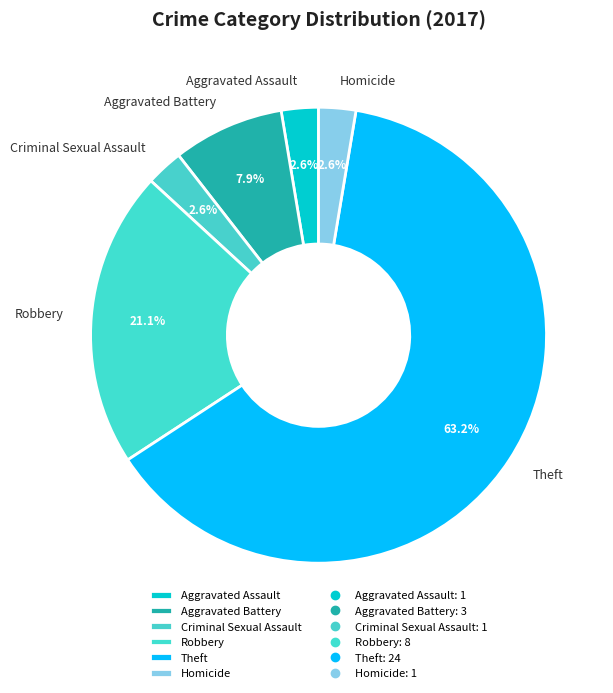

Which slice is the largest?

Theft